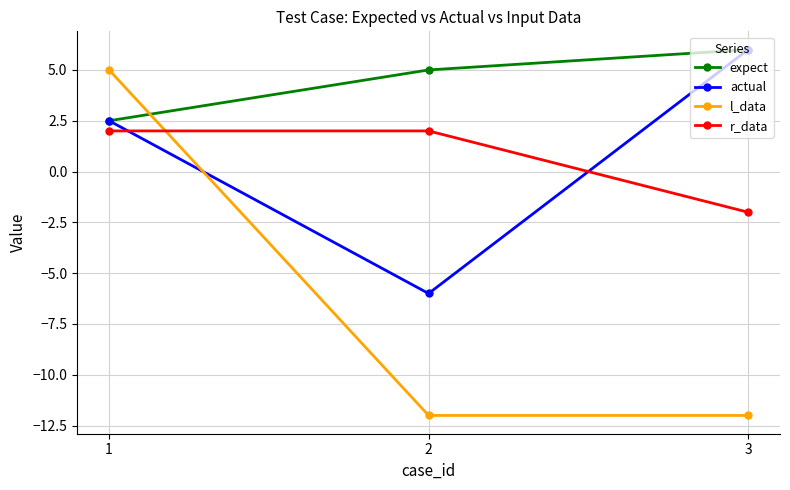

Does the chart have visible grid lines?

Yes